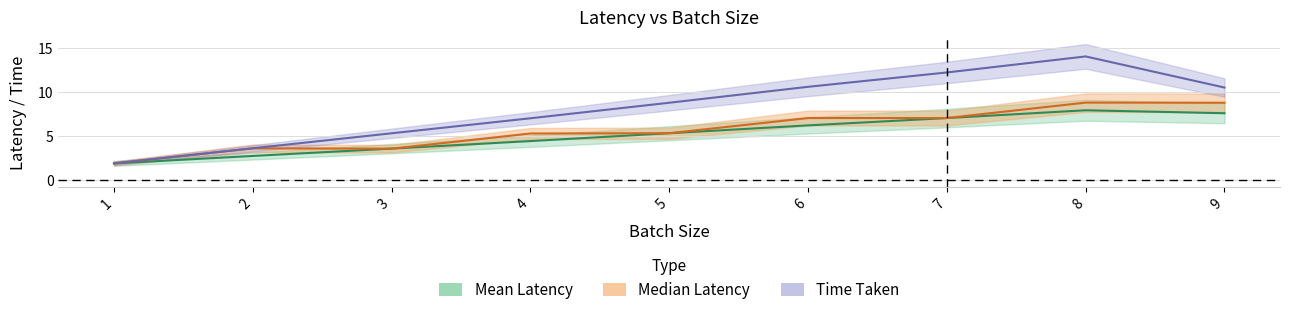

Reading left to right, extract all data points from this chart.

Mean Latency: 1=1.9	2=2.7	3=3.6	4=4.4	5=5.3	6=6.2	7=7.1	8=7.9	9=7.6
Median Latency: 1=1.9	2=3.6	3=3.6	4=5.3	5=5.3	6=7.1	7=7.1	8=8.8	9=8.8
Time Taken: 1=1.9	2=3.6	3=5.3	4=7.0	5=8.8	6=10.6	7=12.2	8=14.1	9=10.5